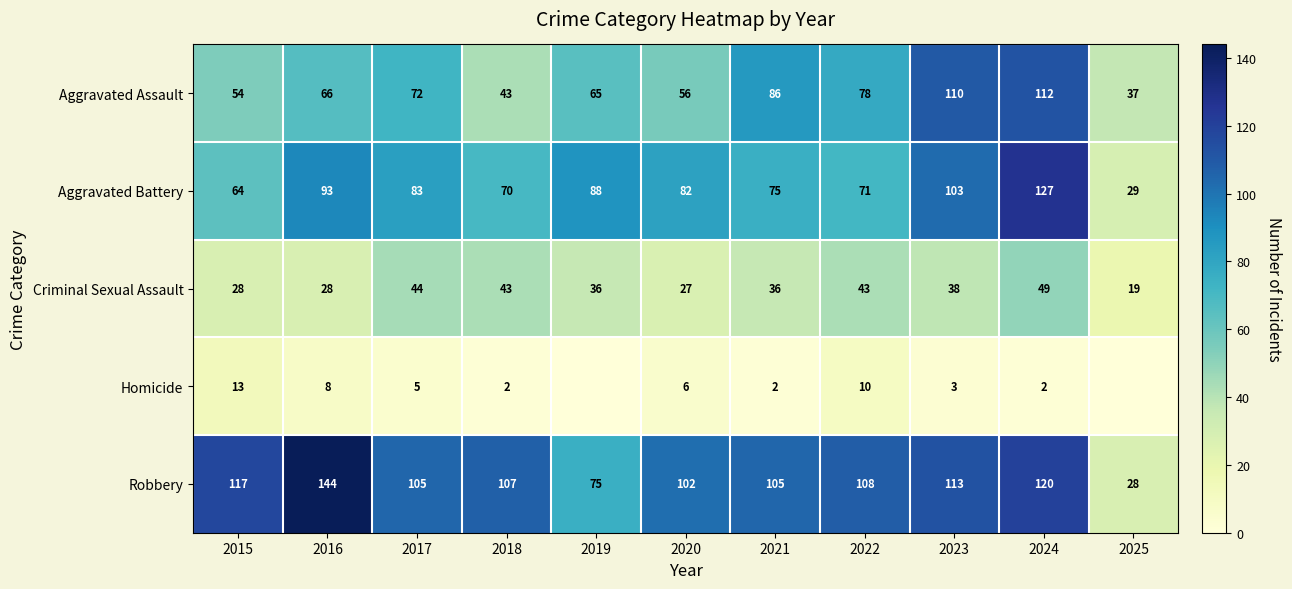

Which label corresponds to the smallest value in the chart?

2019